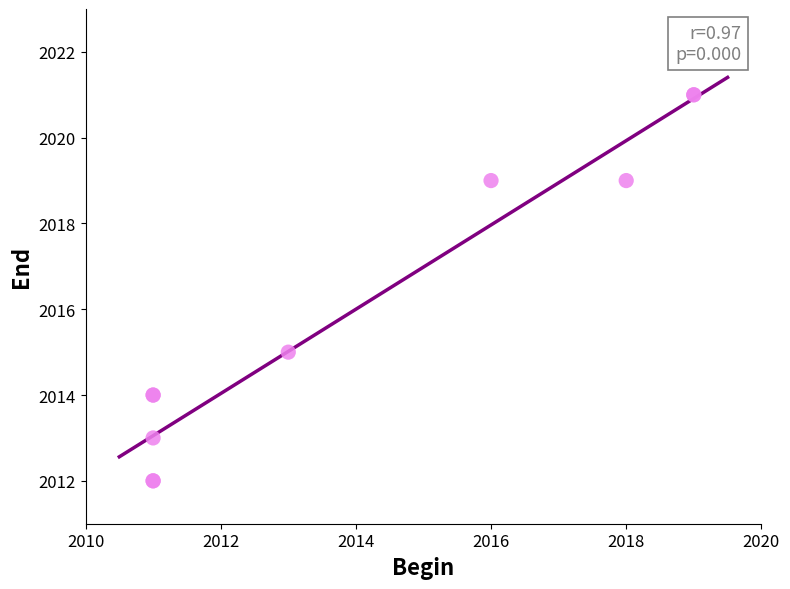

What Y value in the scatter plot is closest to 2016?

2015